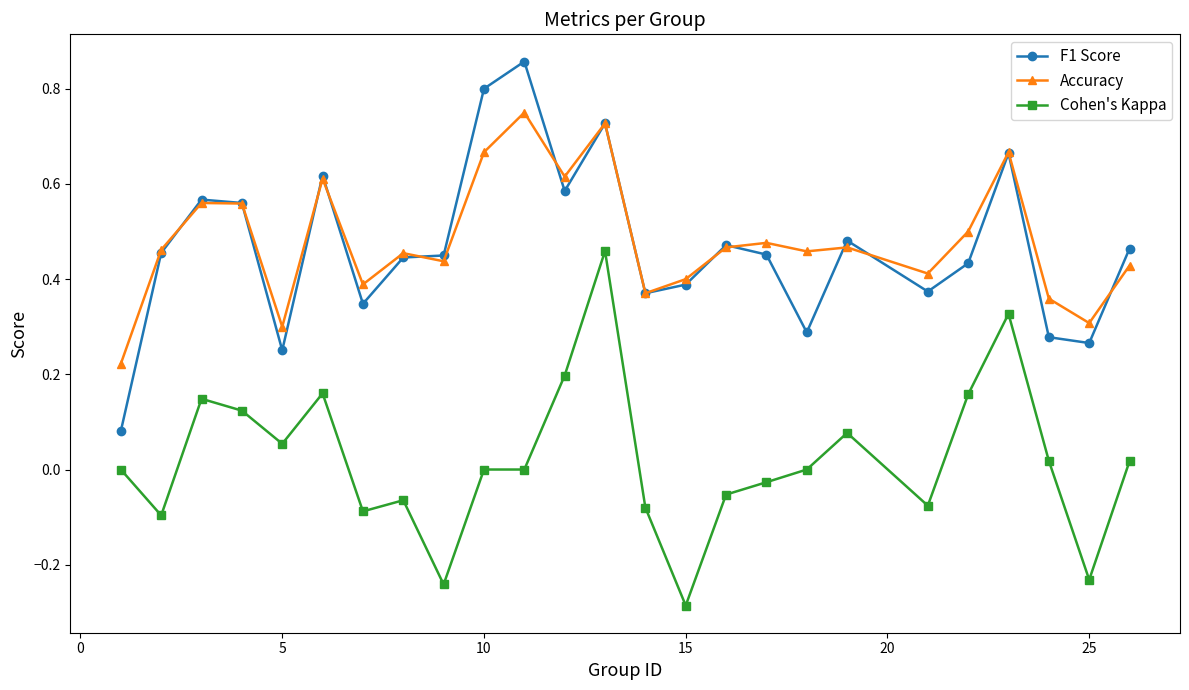

Rank the series by their maximum value, from highest to lowest.

F1 Score, Accuracy, Cohen's Kappa